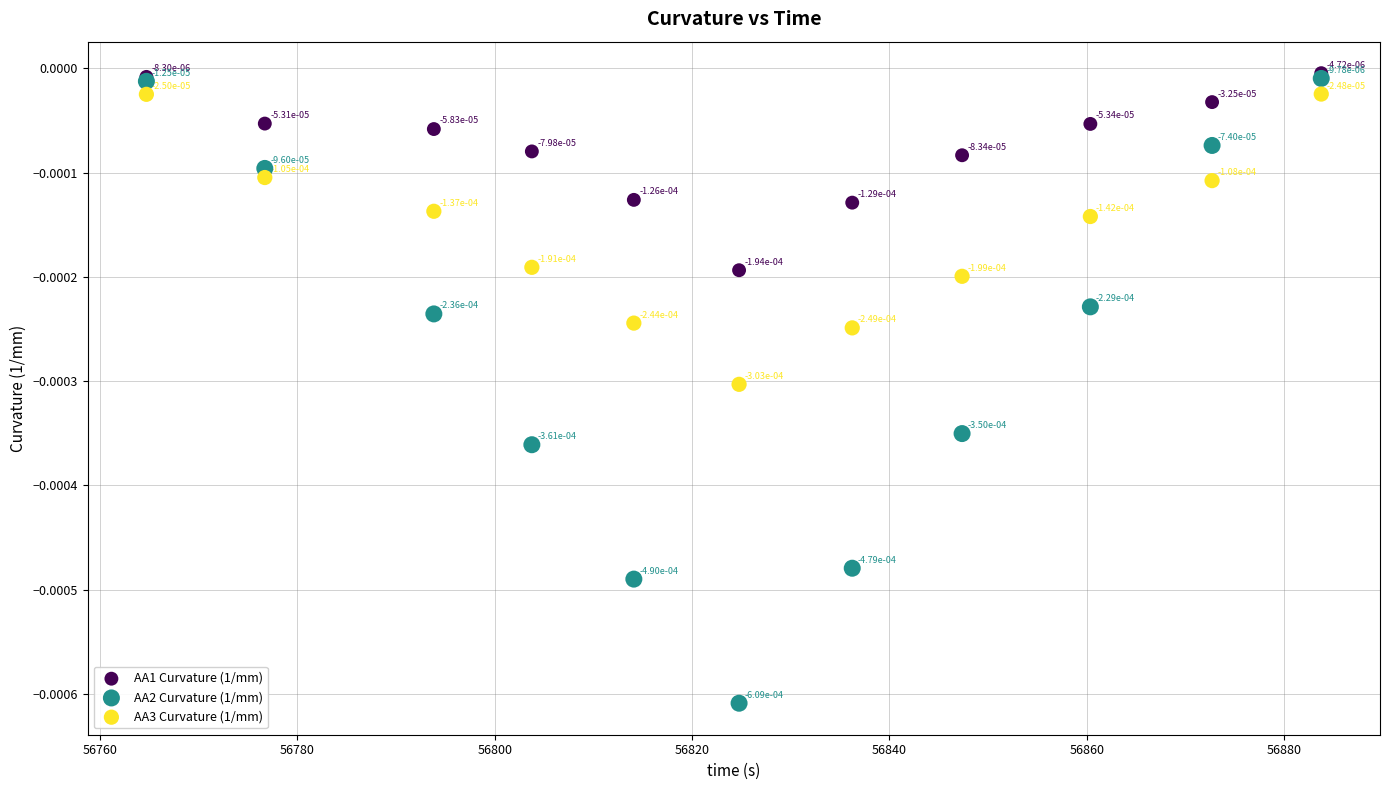

What are all the series names shown in the legend?

AA1 Curvature (1/mm), AA2 Curvature (1/mm), AA3 Curvature (1/mm)